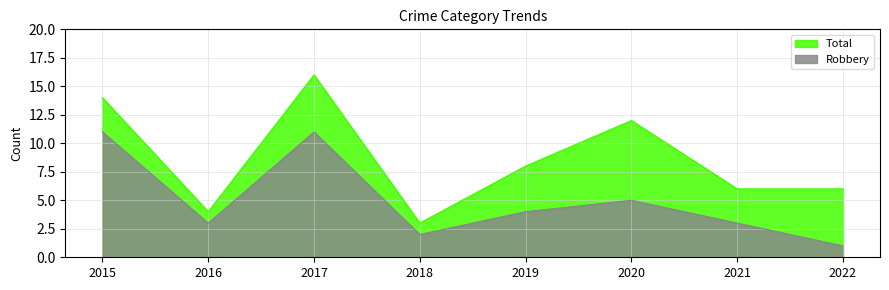

True or false: Robbery and Total intersect in this chart.

False